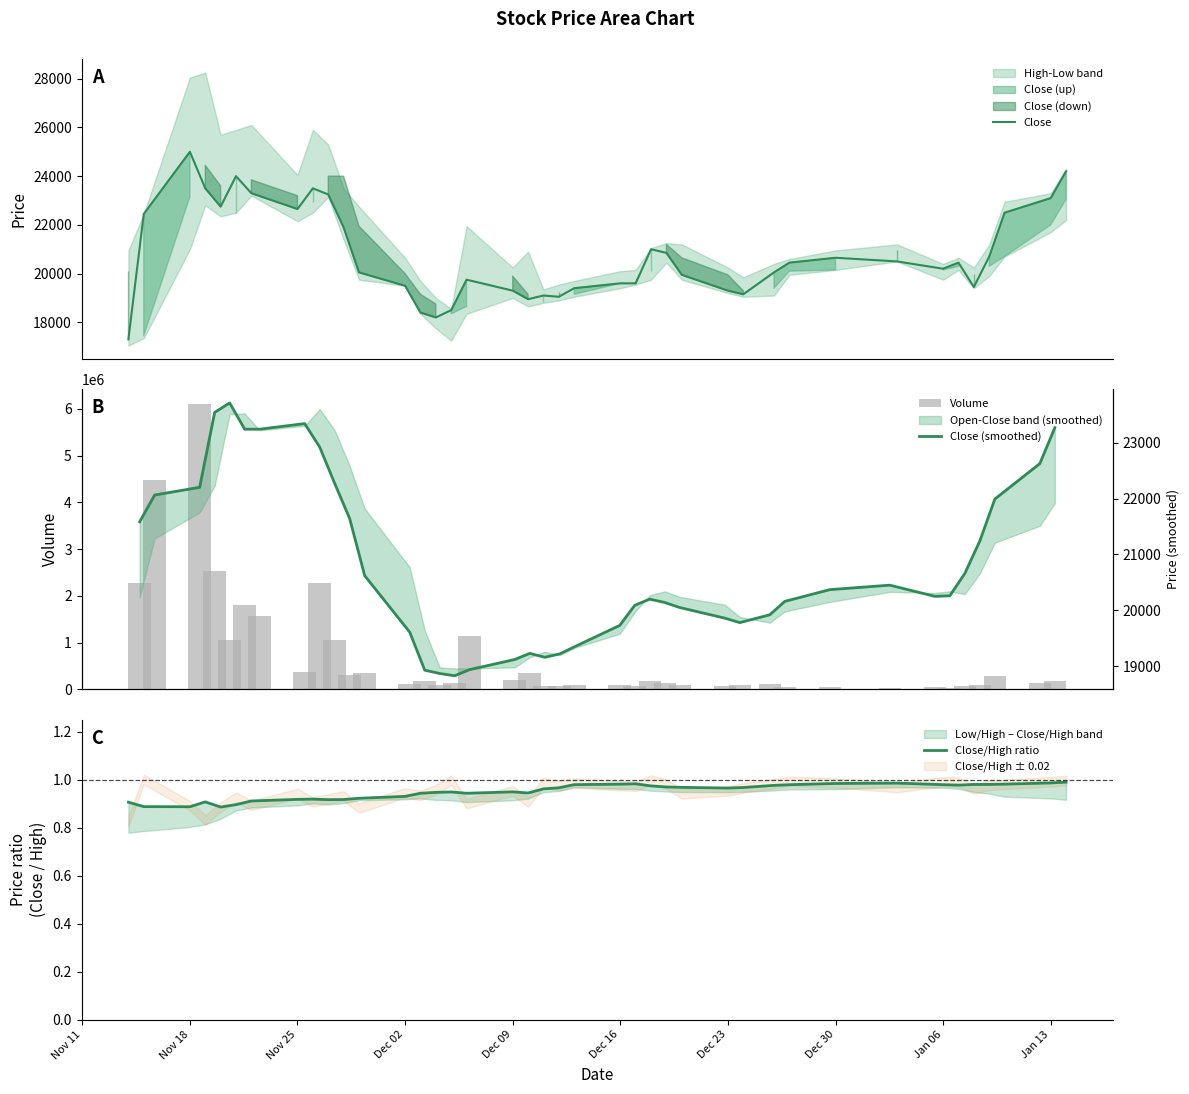

How many values in the Close (smoothed) series exceed 20260?

19